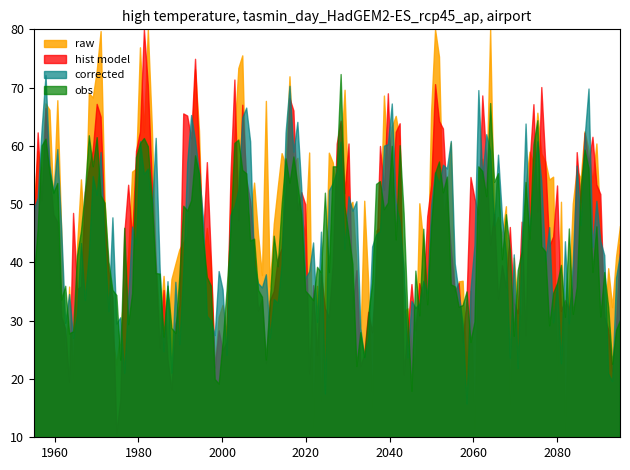

What is the maximum value shown in the chart?

80.0